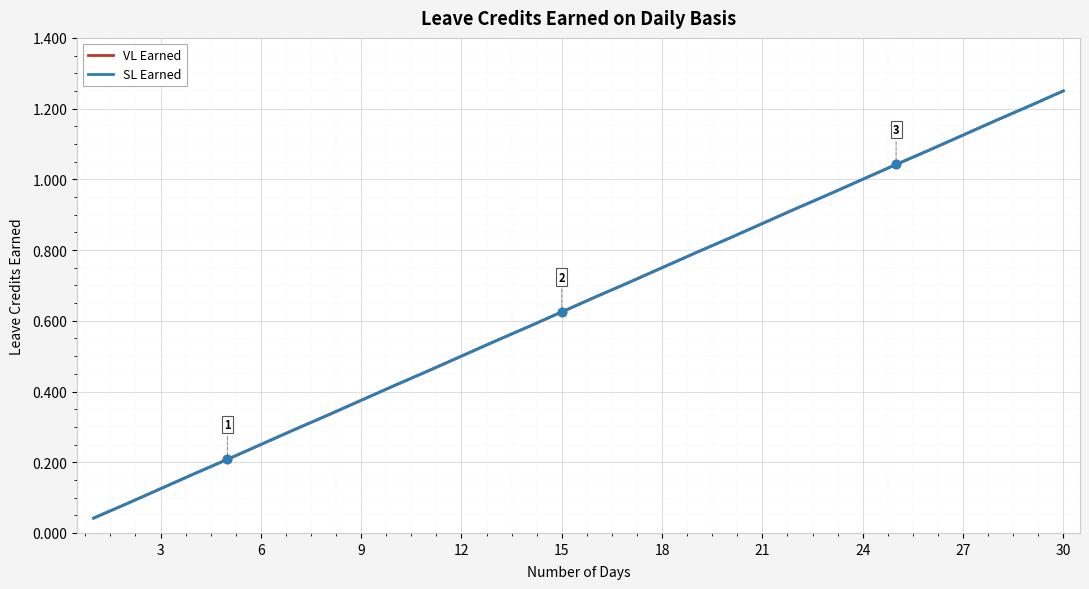

Is this an area chart (filled region under the line)?

No